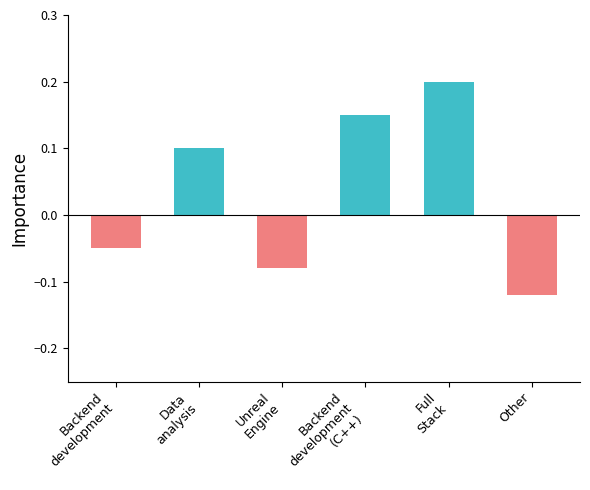

Is it true that the value at Backend
development
(C++) is 0.1?

True